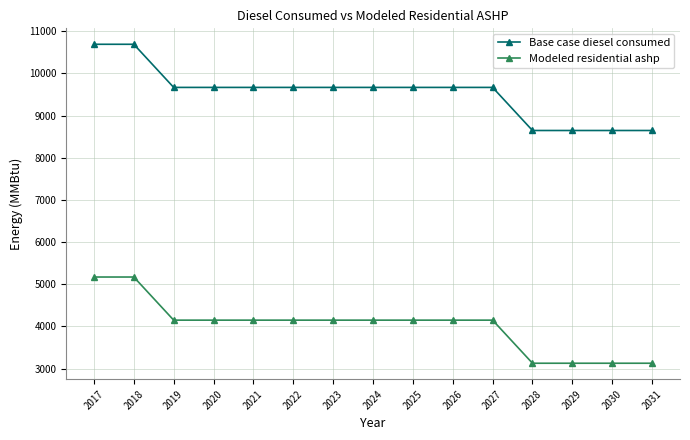

What is the sum of all Base case diesel consumed values?

142978.0